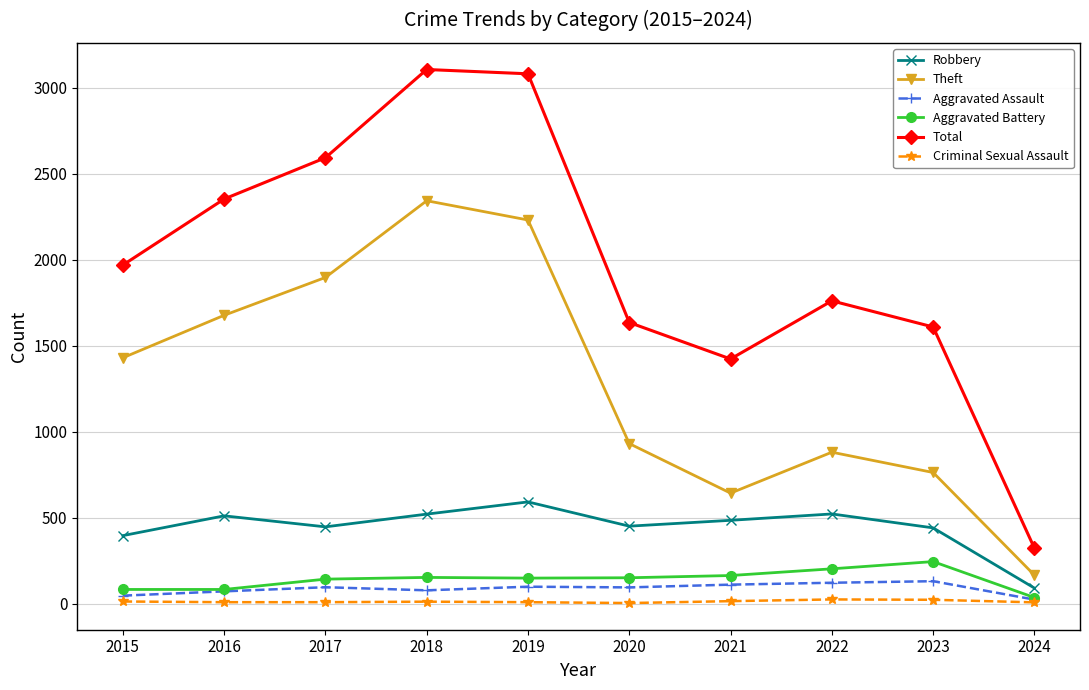

Which category has the highest value in the Aggravated Battery series?

2023